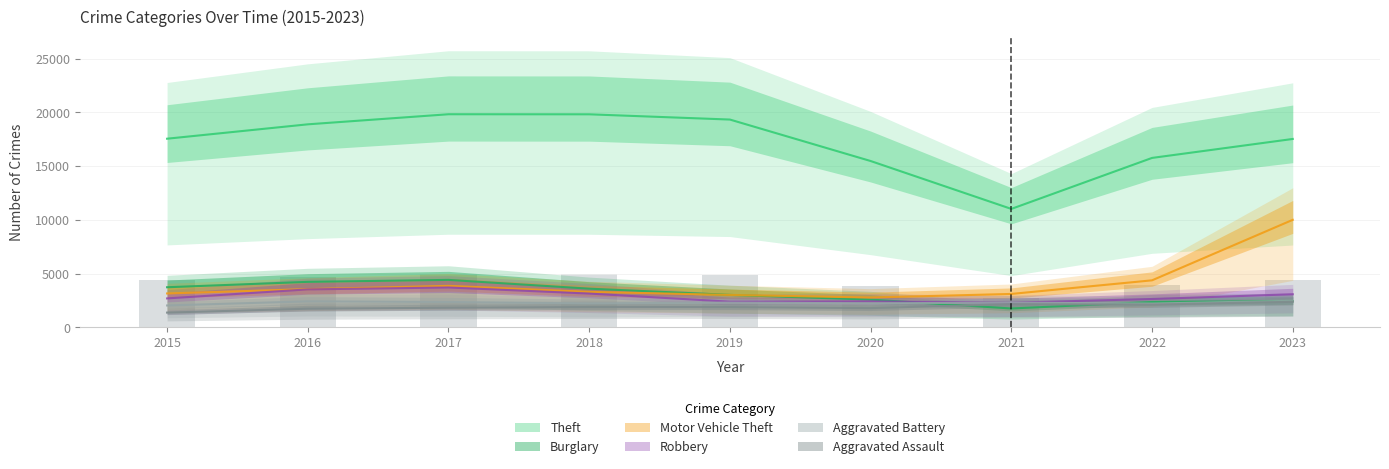

What are all the series names shown in the legend?

Theft, Burglary, Motor Vehicle Theft, Robbery, Aggravated Battery, Aggravated Assault